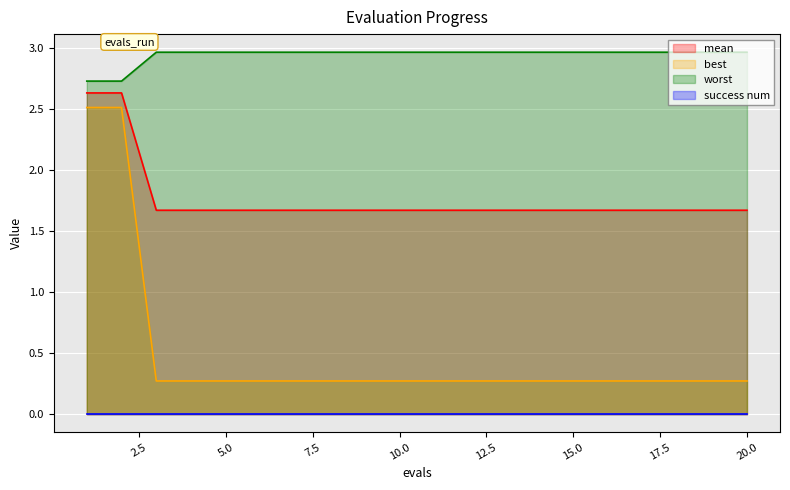

What is the difference between the maximum and second lowest values in the worst series?

1.0